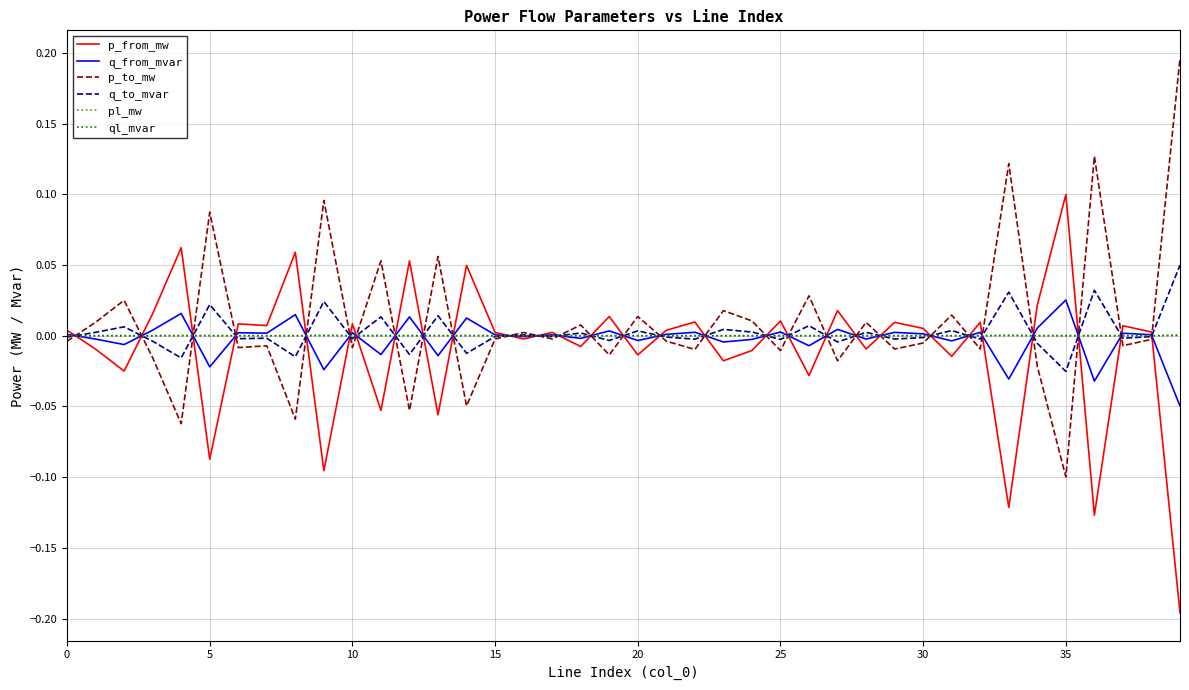

What are all the series names shown in the legend?

p_from_mw, q_from_mvar, p_to_mw, q_to_mvar, pl_mw, ql_mvar